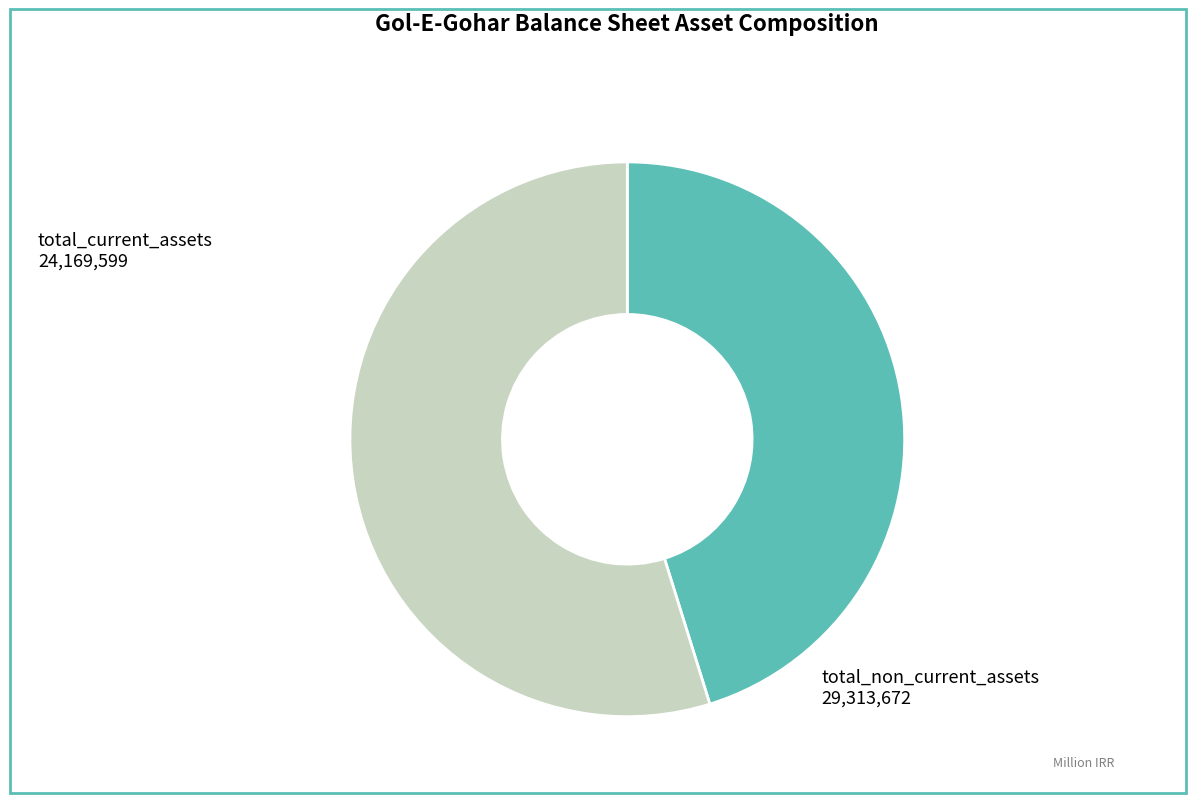

Which category has the smallest portion of the pie?

total_current_assets